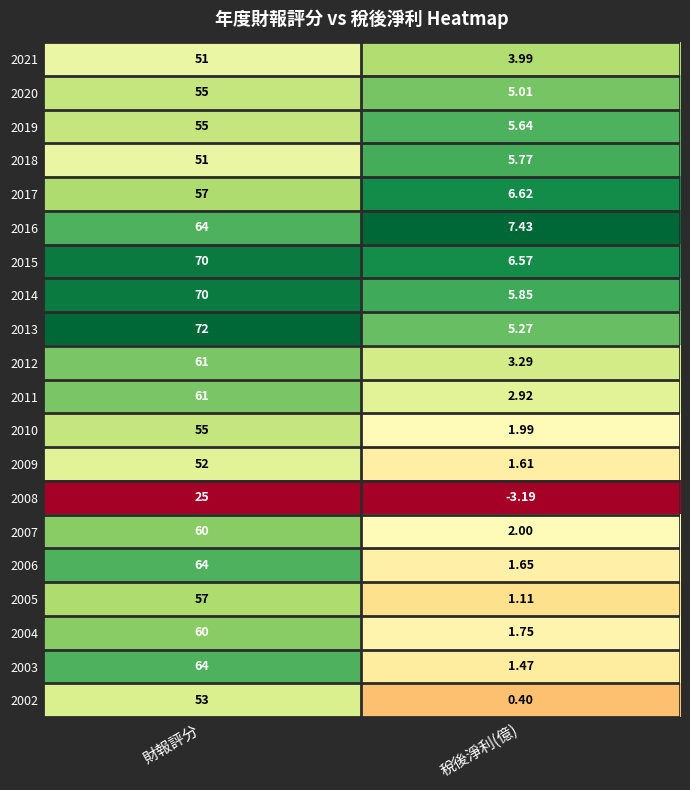

At which label is 2013 closest to 38?

稅後淨利(億)